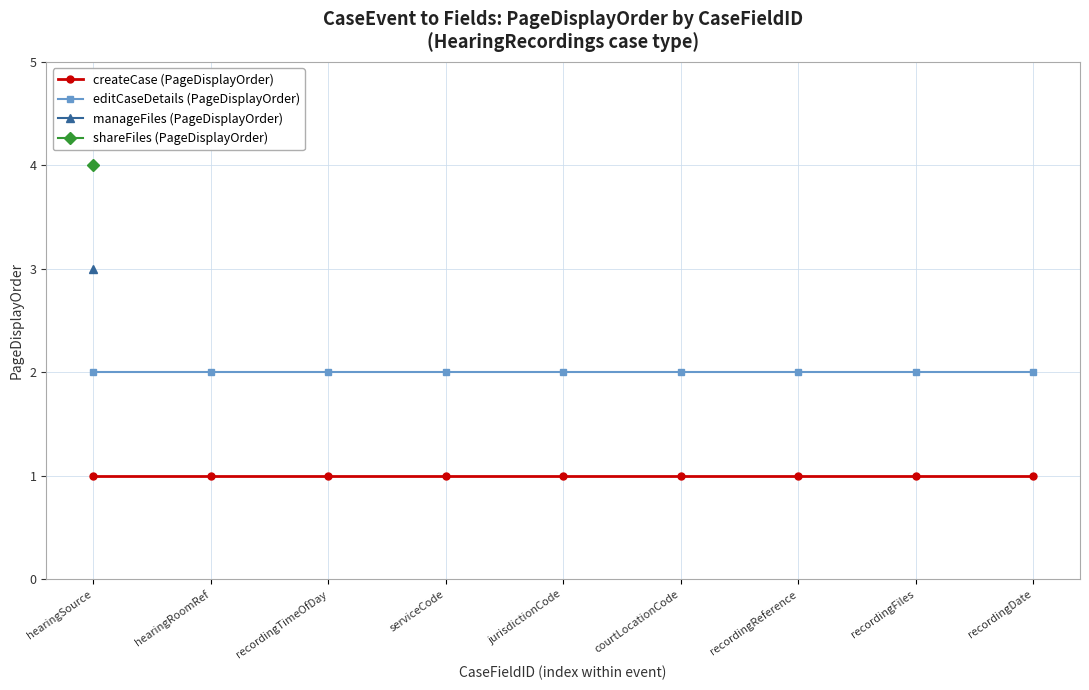

Is the value of createCase (PageDisplayOrder) at recordingDate greater than the value of editCaseDetails (PageDisplayOrder) at jurisdictionCode?

No